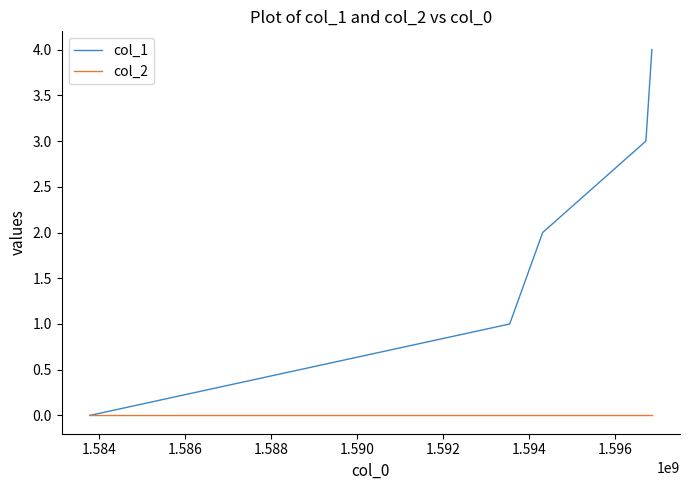

Which series has the largest range (max minus min)?

col_1